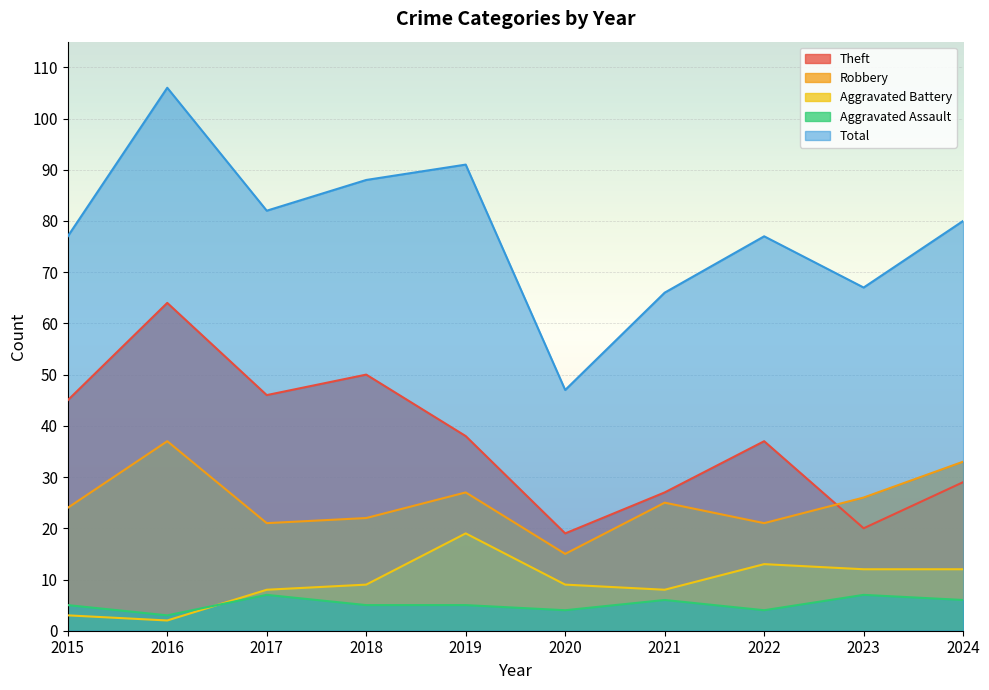

True or false: Robbery and Total cross at least once.

False